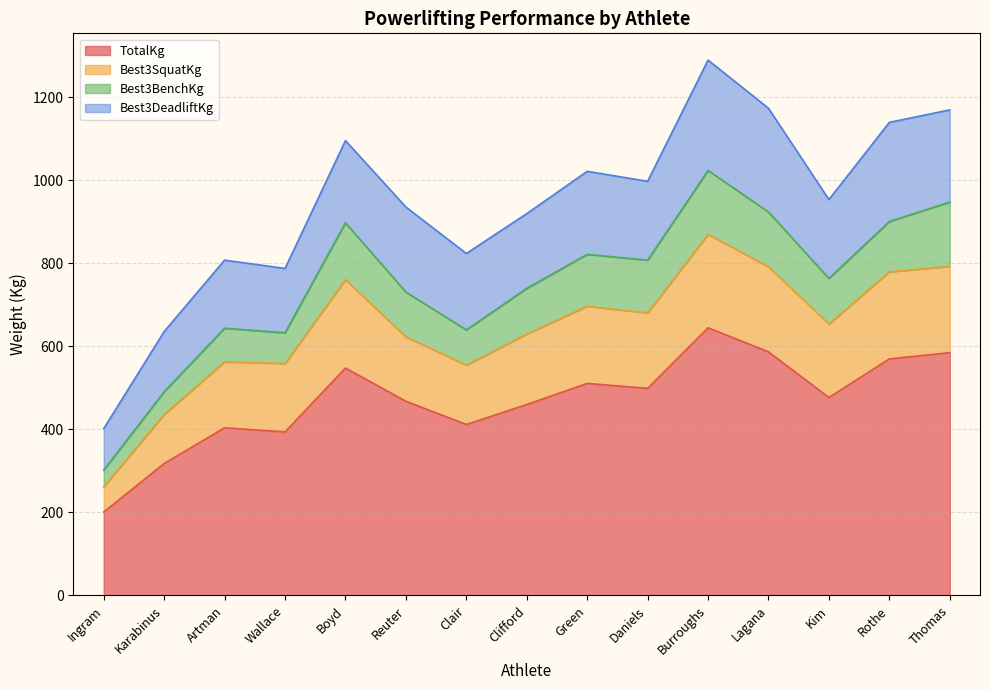

What is the lowest value of the TotalKg series?

201